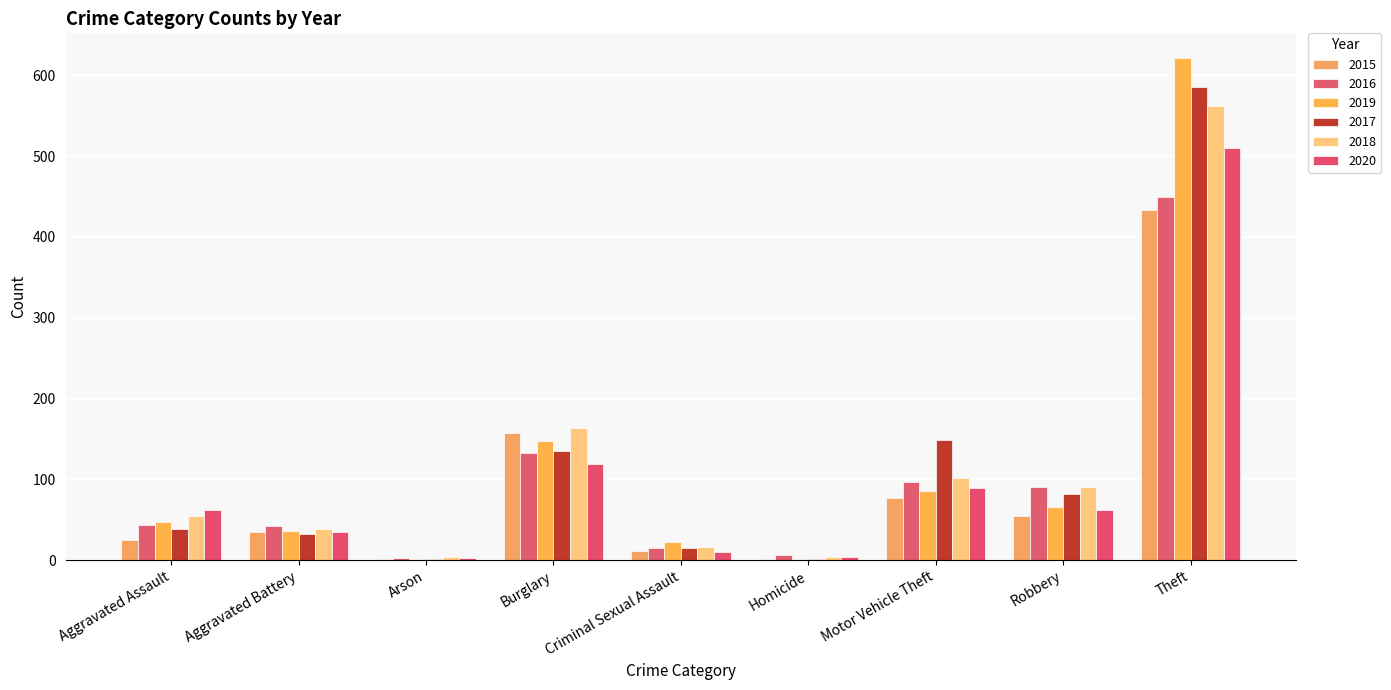

Is it true that 2017 equals 11 at Aggravated Assault?

False